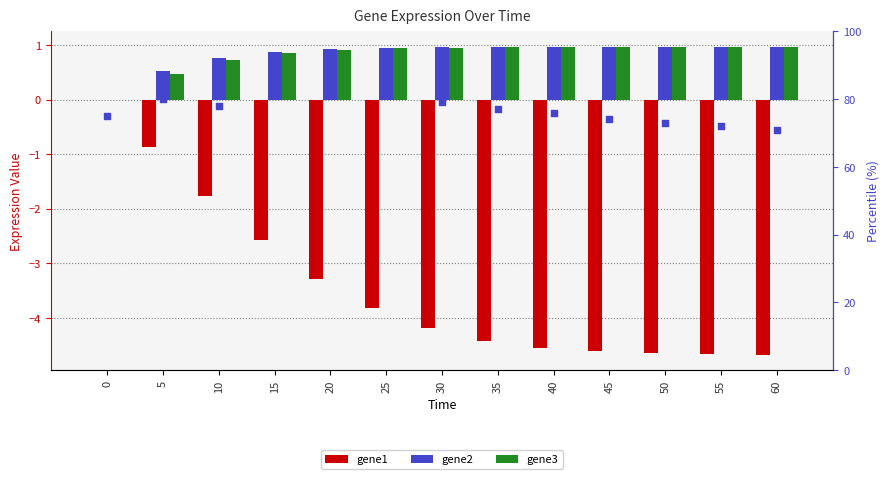

At which category is the sum across all series the highest?

20